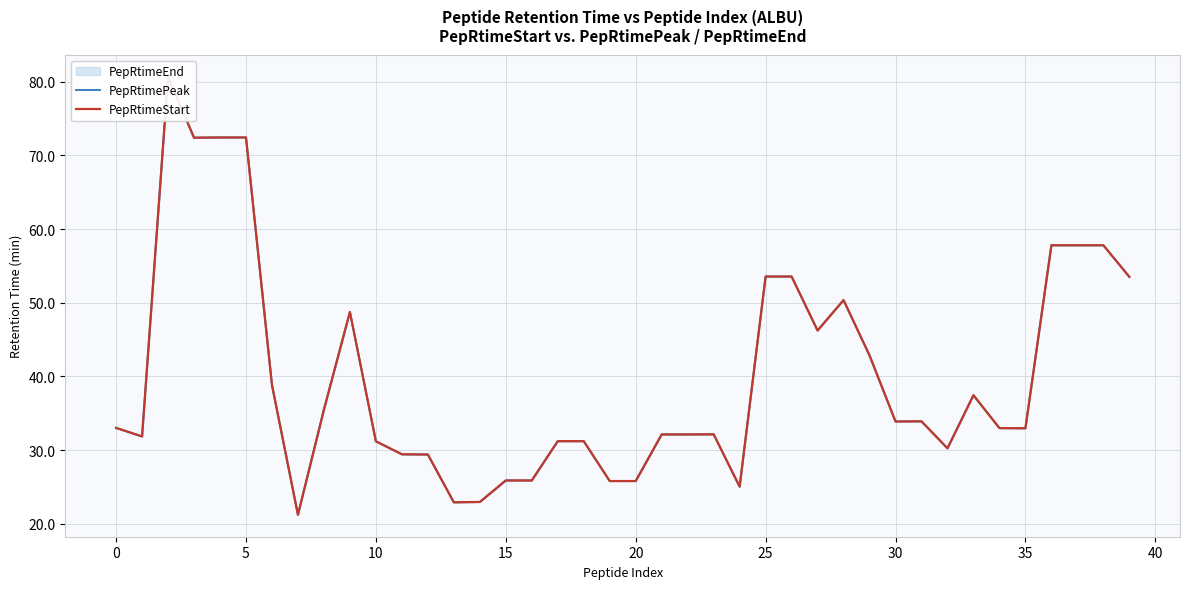

How many values in the PepRtimeStart series are below 33?

19